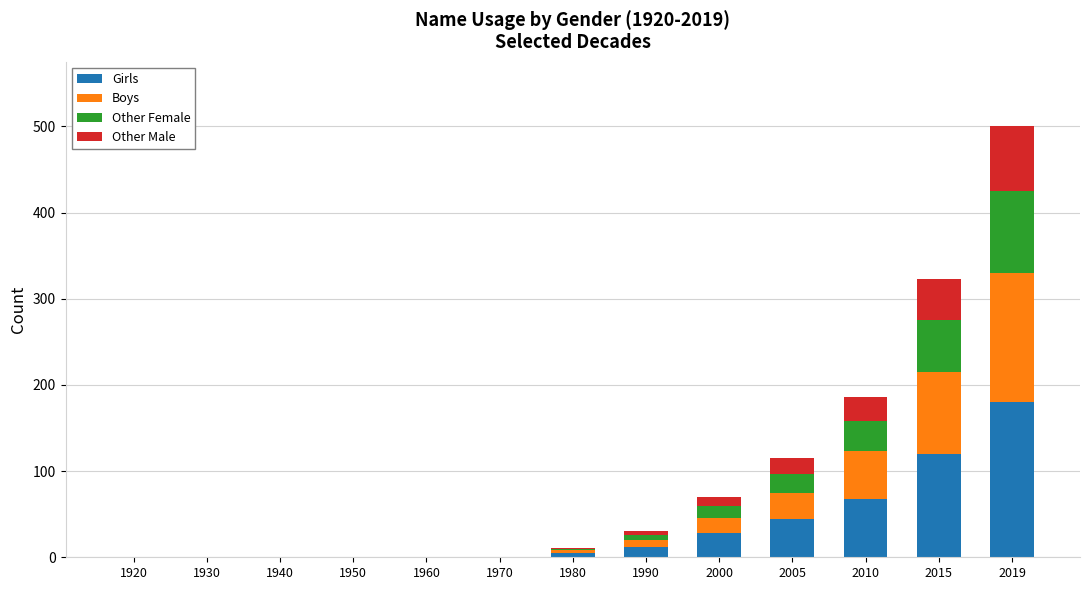

How many series are shown in this chart?

4